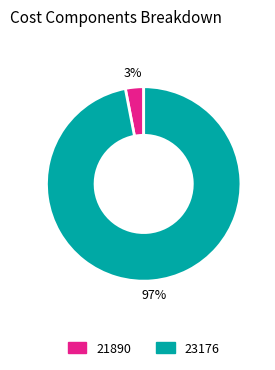

Do 23176 and 21890 together represent more than half of the pie?

Yes